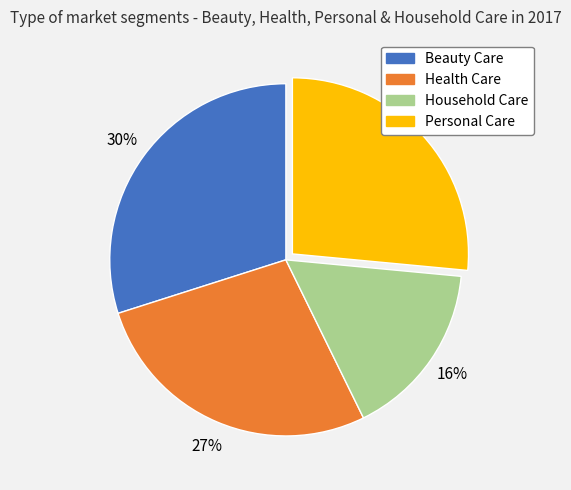

Count the number of slices in the pie.

4